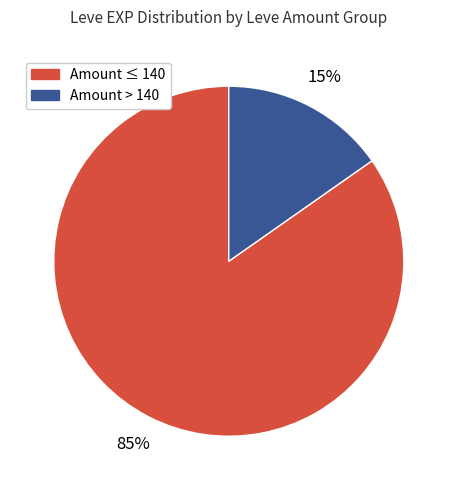

How many segments does this pie chart have?

2